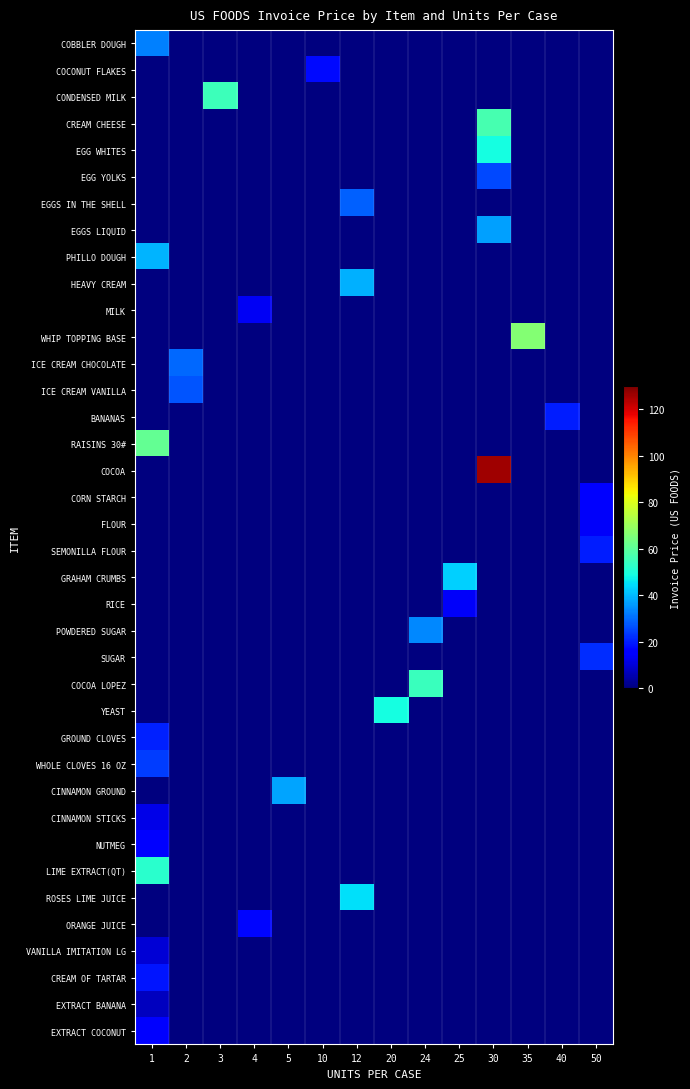

What is the spread (max minus min) of values at 25?

43.0